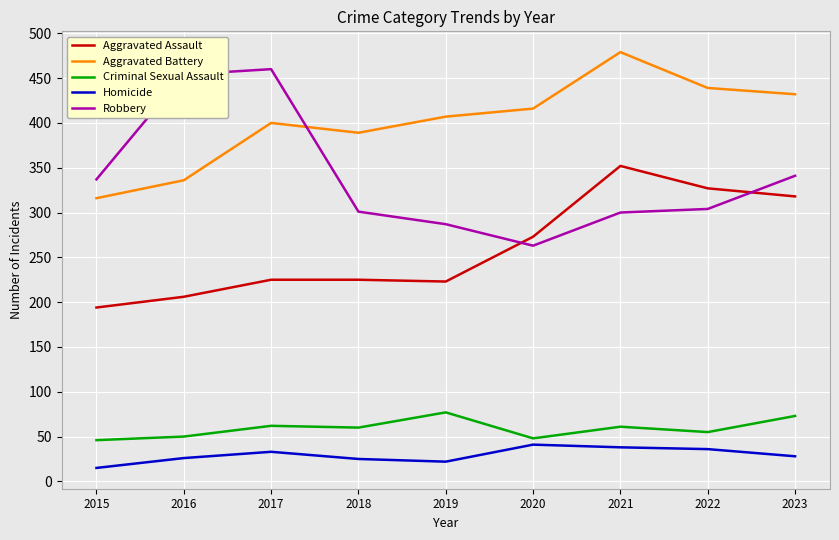

Where is Aggravated Assault nearest to the value 273?

2020